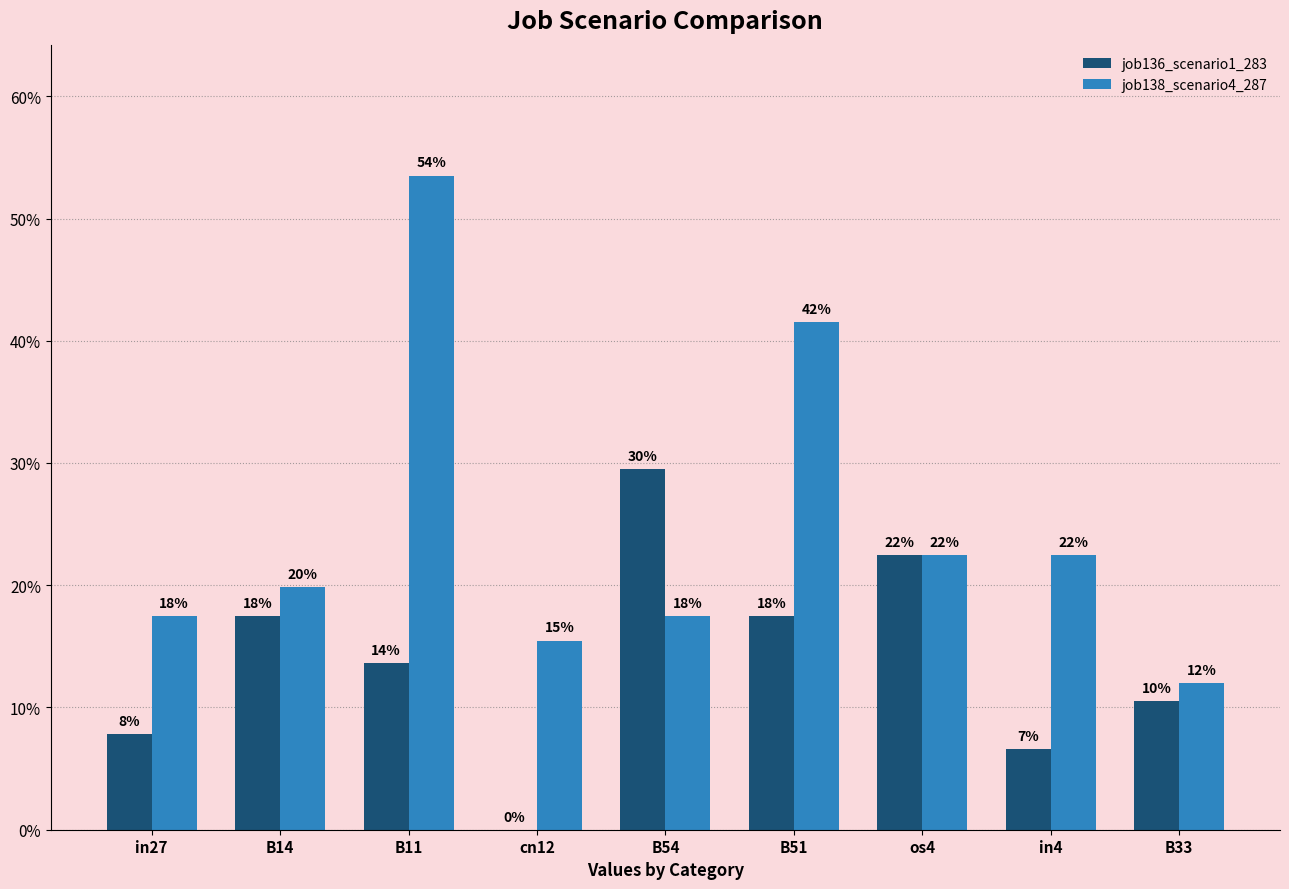

Which series changed the most between in27 and os4?

job136_scenario1_283